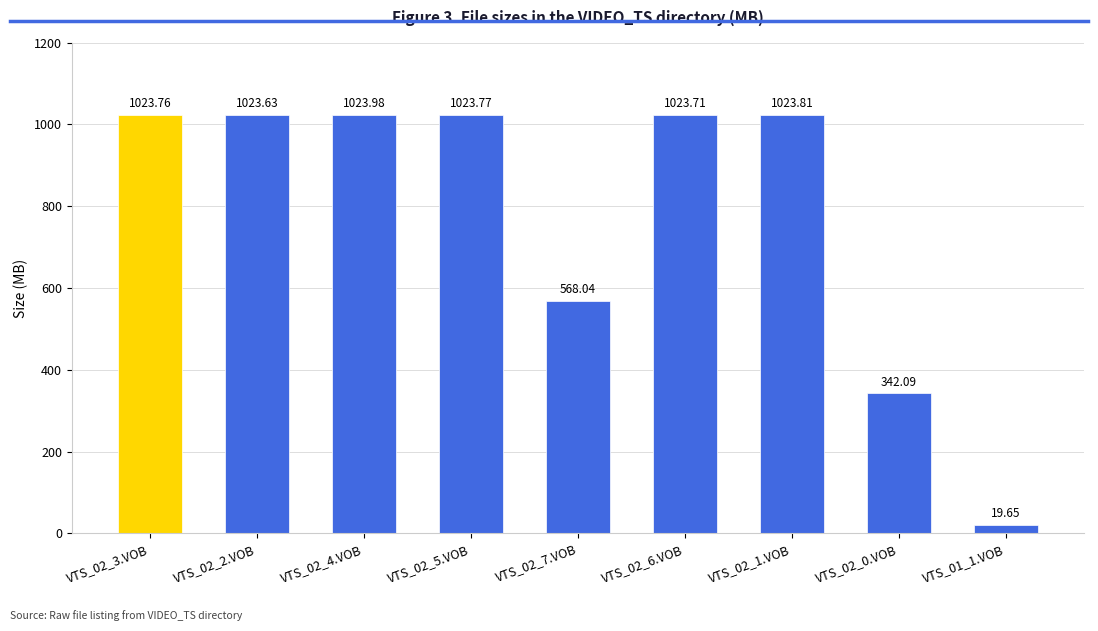

Count the number of values greater than 1023.

6